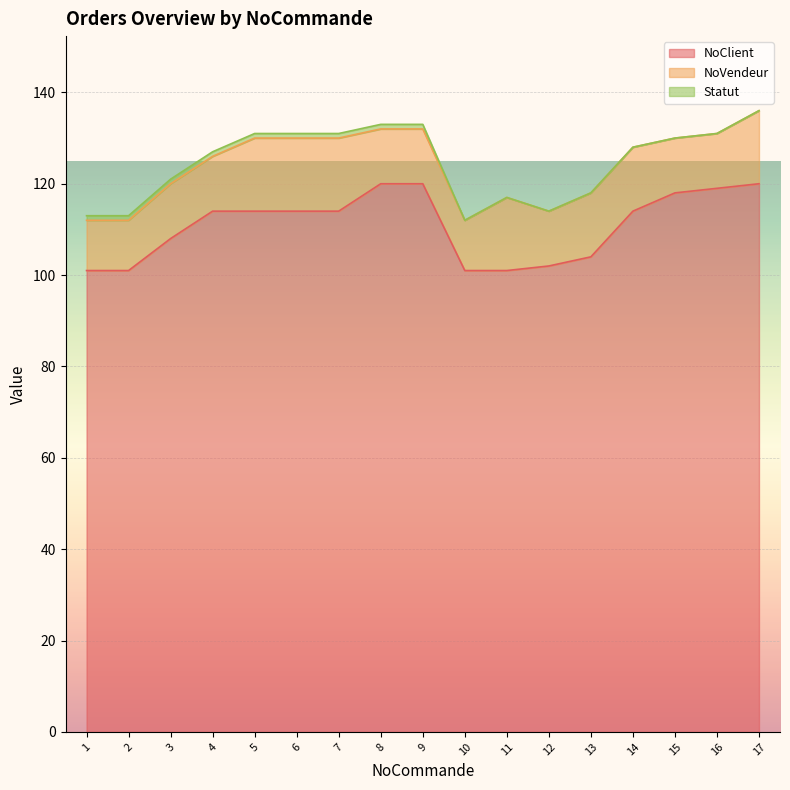

What are all the series names shown in the legend?

NoClient, NoVendeur, Statut